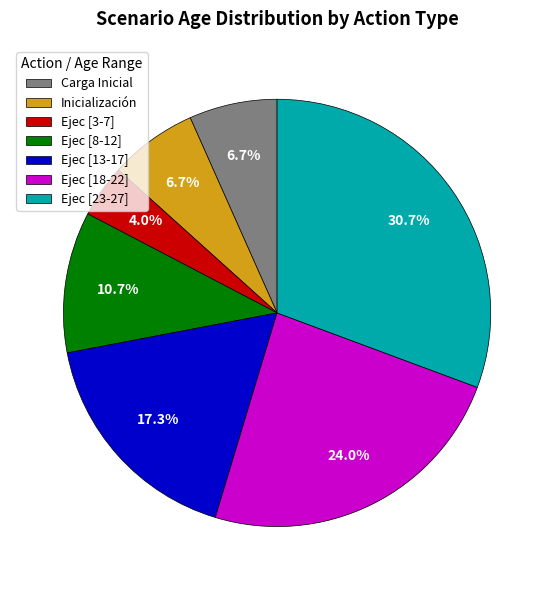

What is the ratio of the value at Carga Inicial to the value at Ejec [8-12]?

0.6